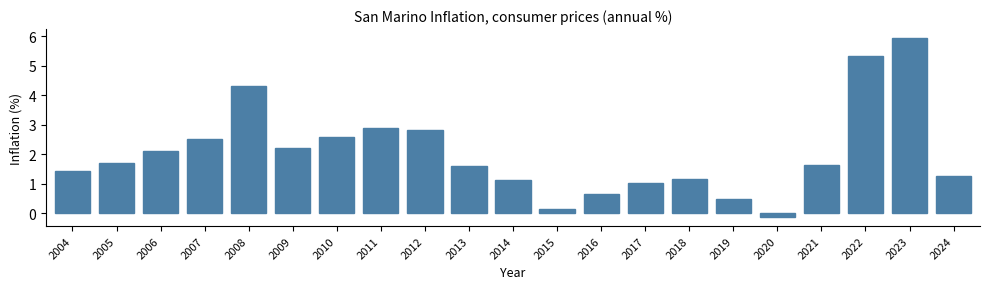

Reading left to right, extract all data points from this chart.

1.4	1.7	2.1	2.5	4.3	2.2	2.6	2.9	2.8	1.6	1.1	0.1	0.6	1.0	1.2	0.5	-0.1	1.6	5.3	5.9	1.2